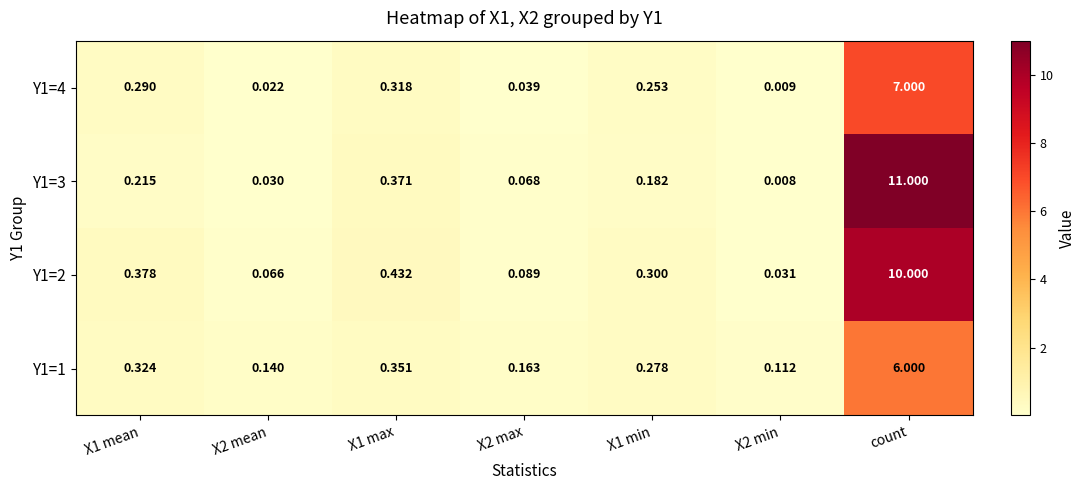

At which category is the sum across all series the highest?

count